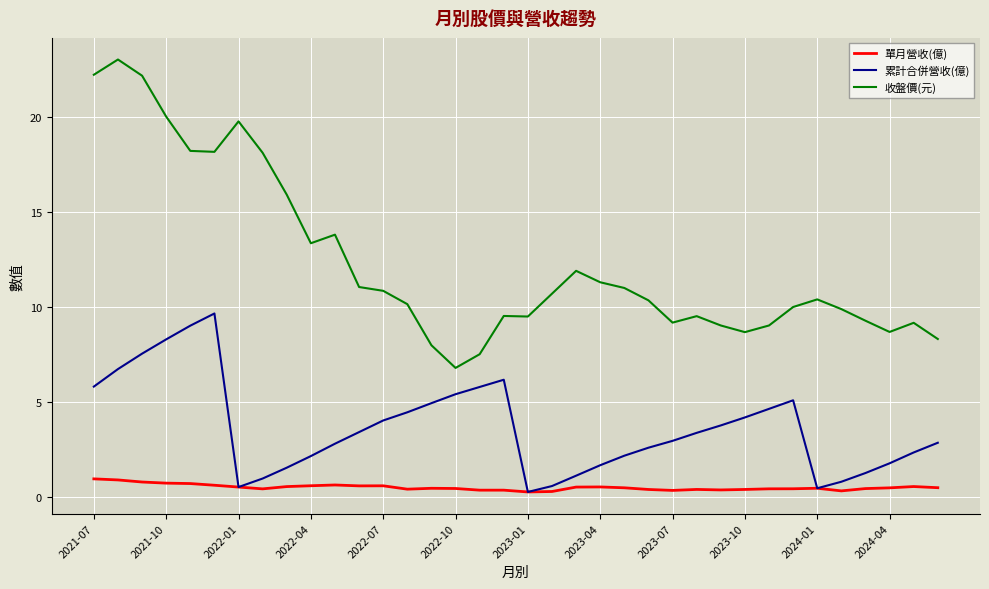

Which series has the largest total across all categories?

收盤價(元)